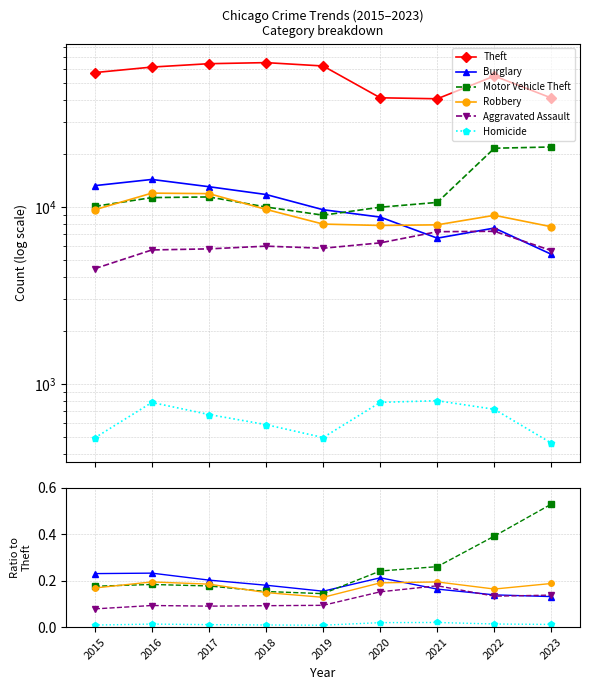

Rank the series by their maximum value, from highest to lowest.

Theft, Motor Vehicle Theft, Burglary, Robbery, Aggravated Assault, Homicide